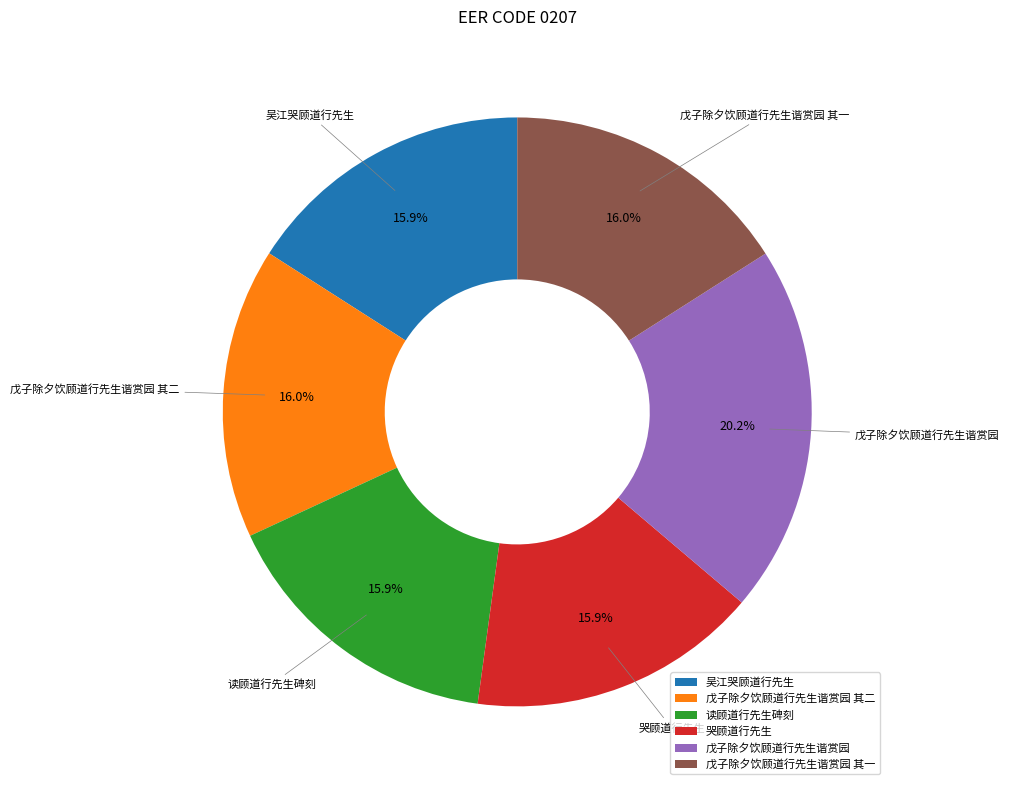

How many slices are in this pie chart?

6